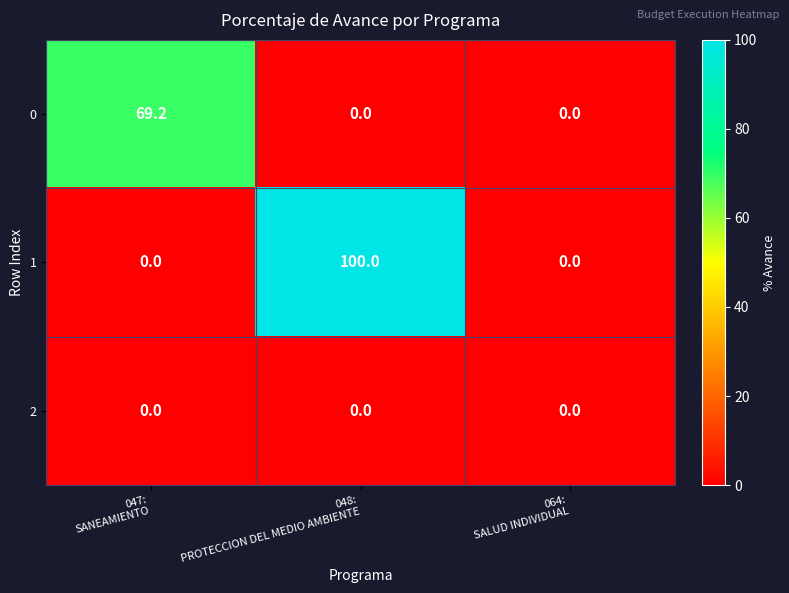

What is the maximum value for 1?

100.0